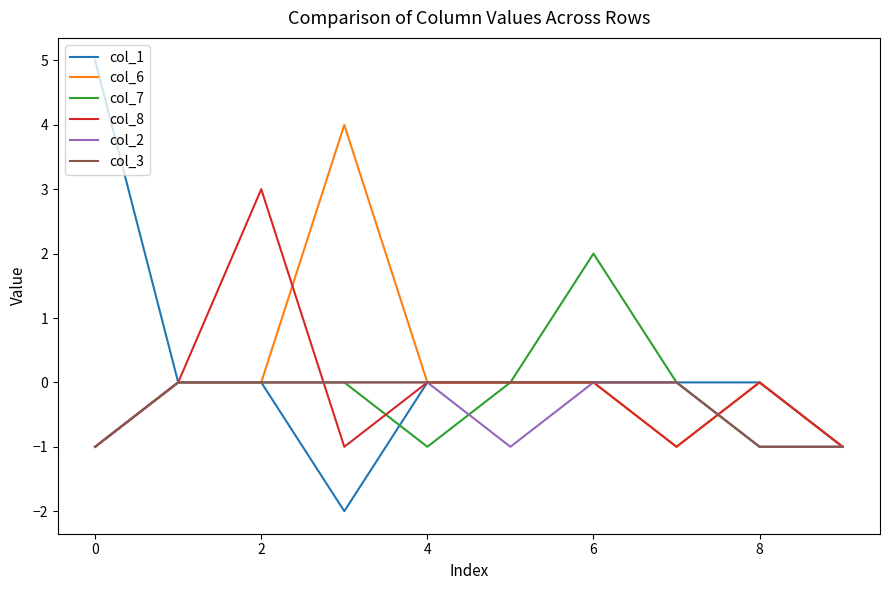

Rank the series by their average value, from lowest to highest.

col_2, col_3, col_7, col_8, col_6, col_1